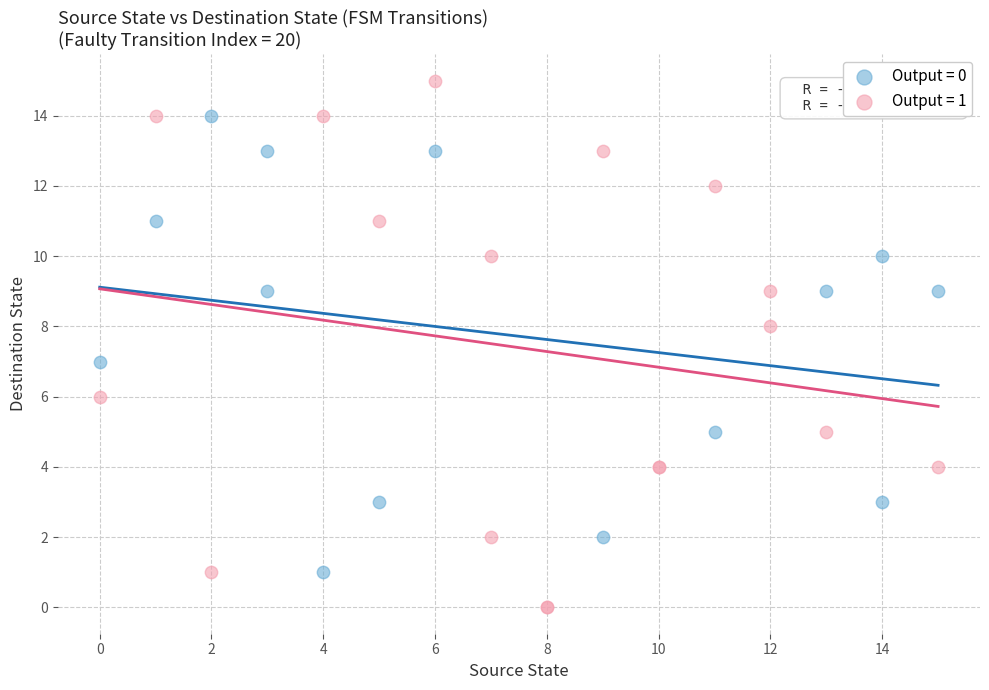

Which series has the largest Y range (max minus min)?

Output = 1